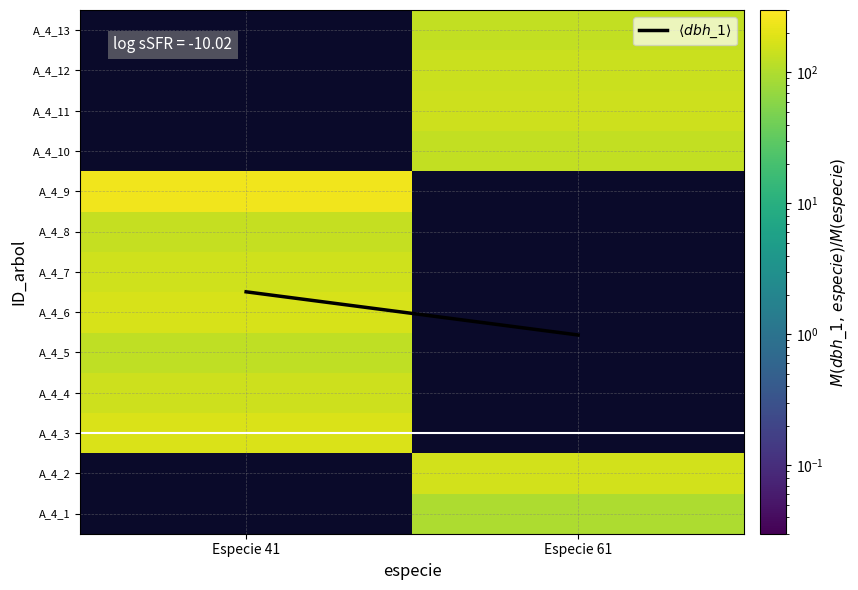

What is the maximum value for A_4_8?

134.0